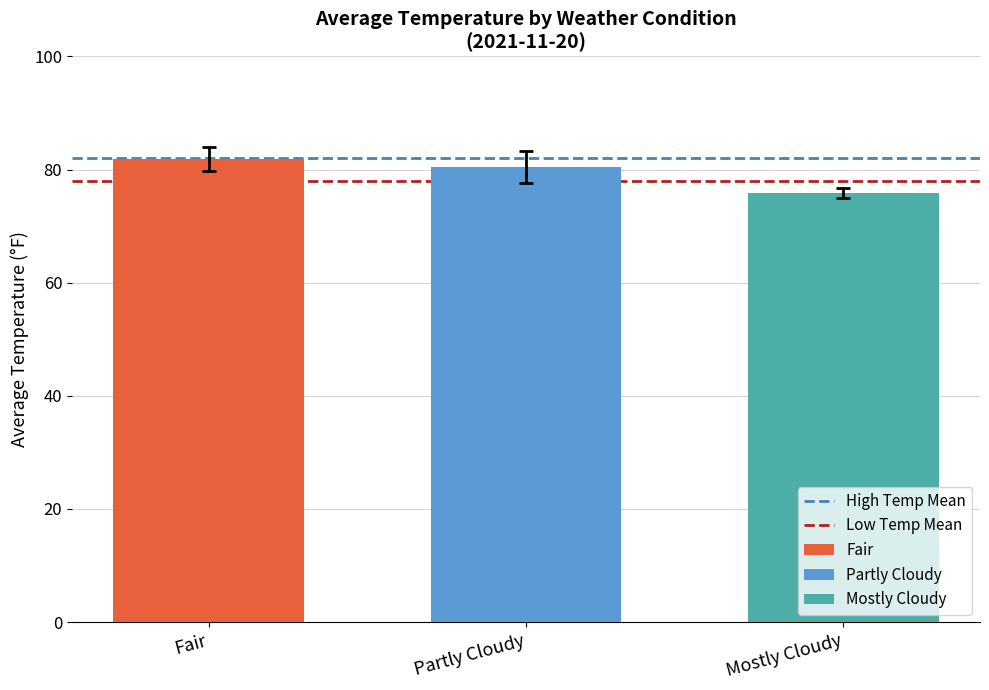

The value of Mostly Cloudy at Partly Cloudy is 133.5. True or false?

False